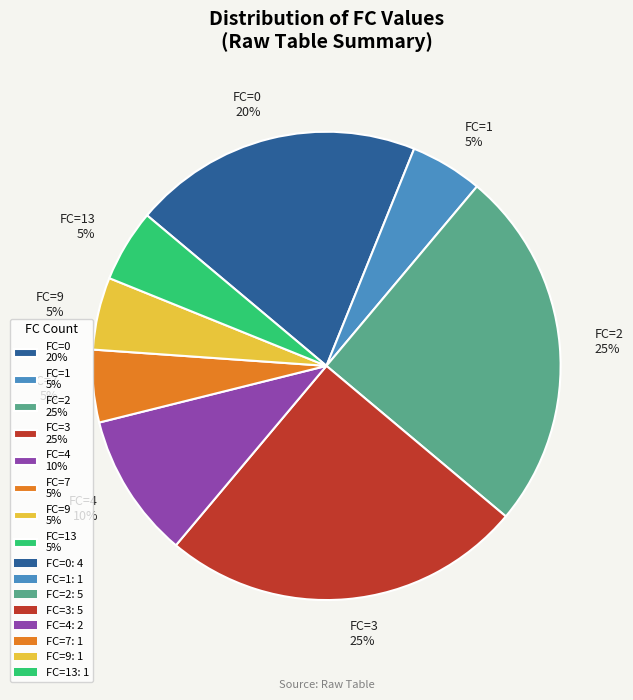

What is the ratio of the value at FC=4 10% to the value at FC=13 5%?

2.0